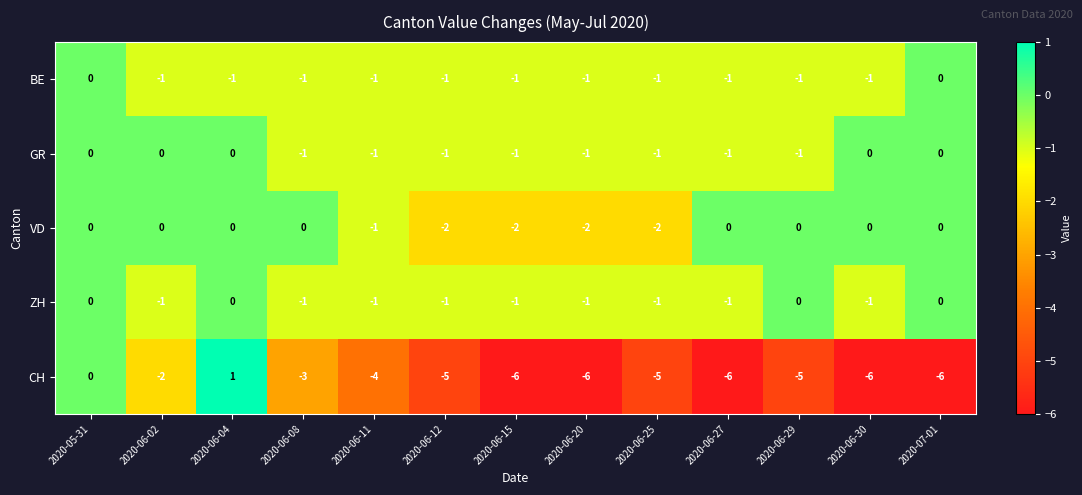

Which series changed the most between 2020-06-04 and 2020-06-20?

CH